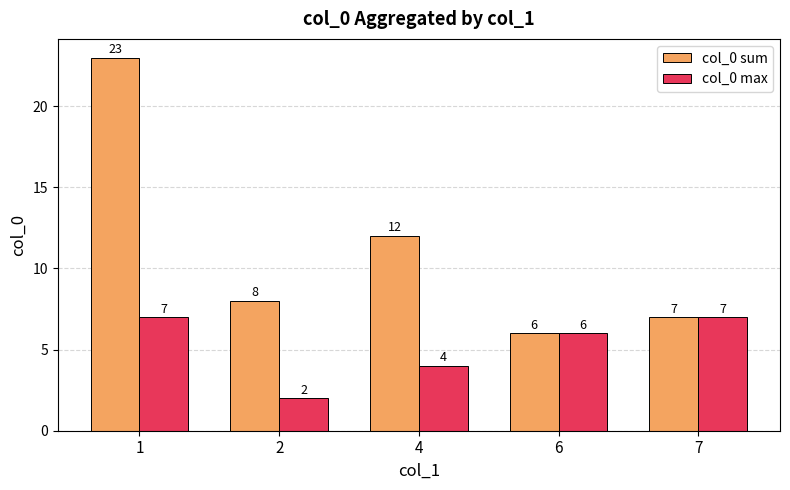

Which series has the largest range (max minus min)?

col_0 sum